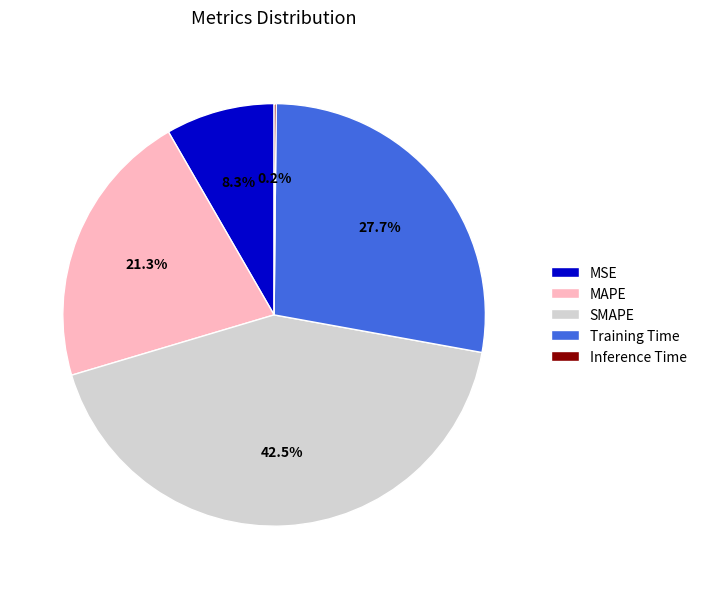

Approximately how many times larger is the value at MAPE compared to Training Time?

0.8